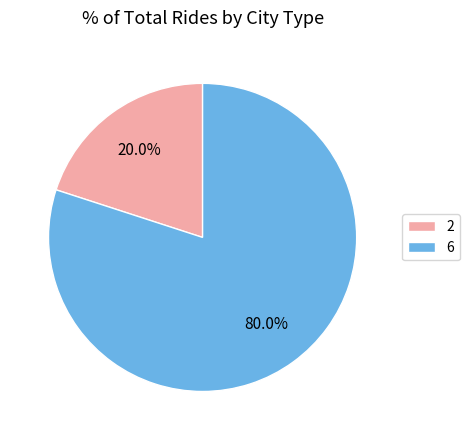

What percentage do 6 and 2 together represent?

100.0%